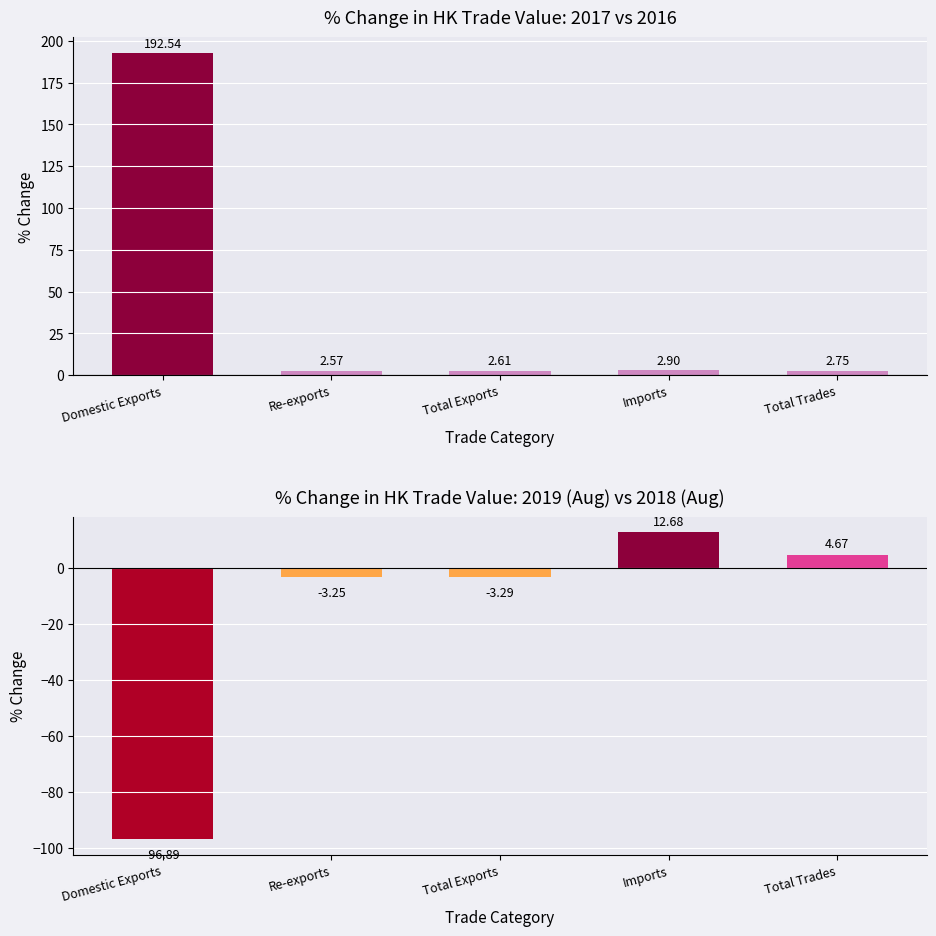

The % Change 2016→2017 series shows 2.7 at Total Trades. True or false?

True